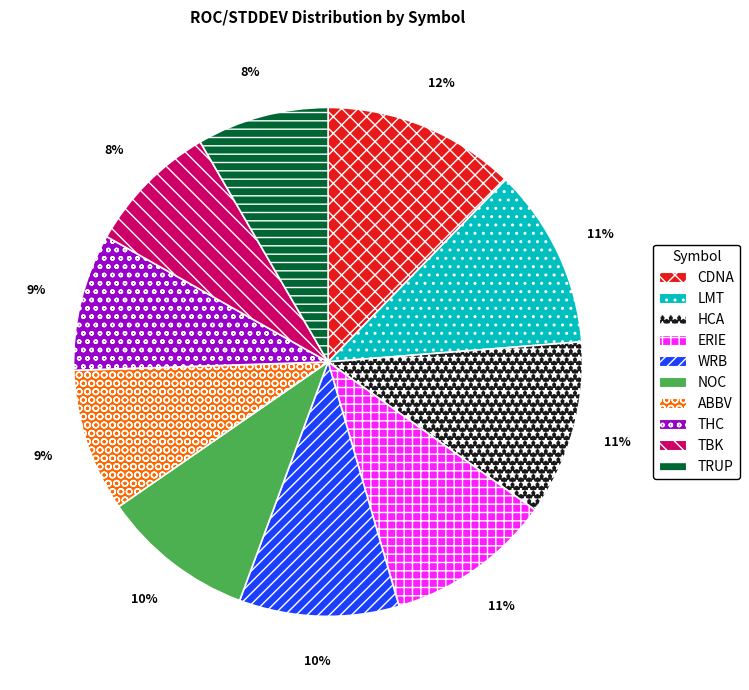

To the nearest percent, what is the difference between the NOC and ABBV slice percentages?

1%